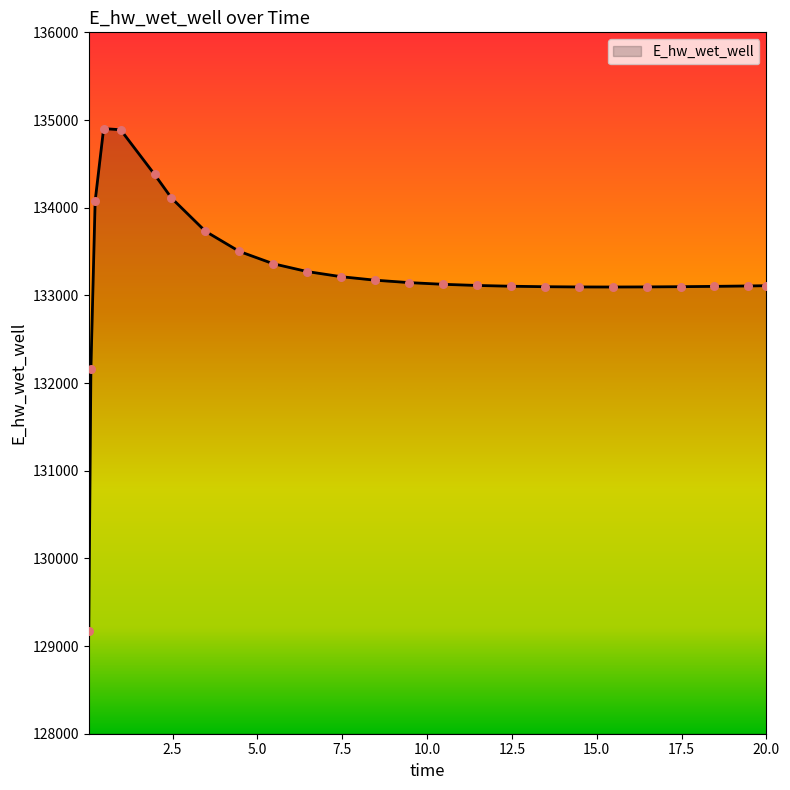

What is the maximum value shown in the chart?

134902.1